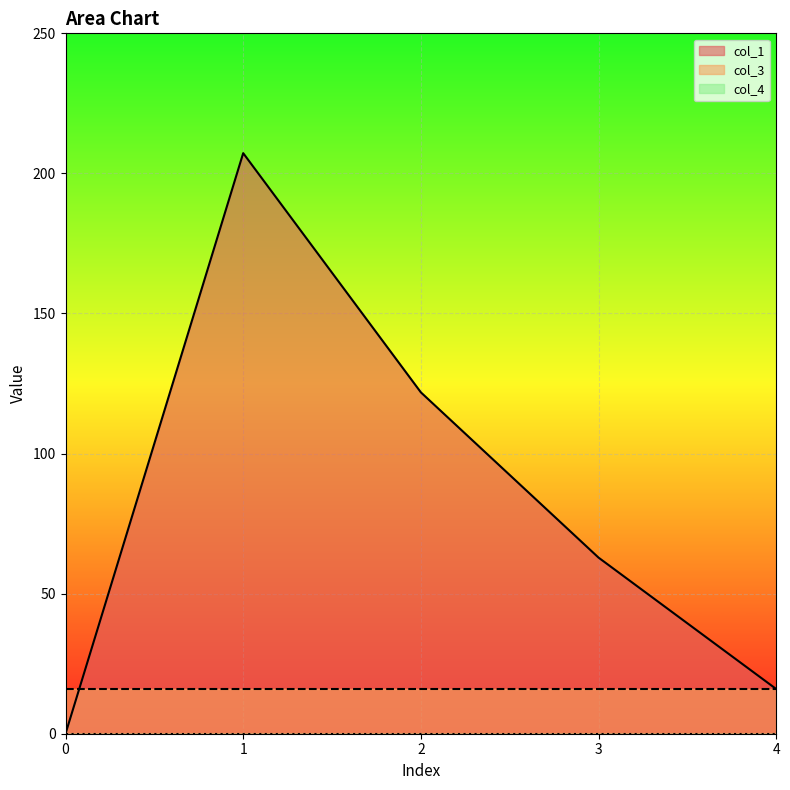

Does the chart display data point markers on the line(s)?

No